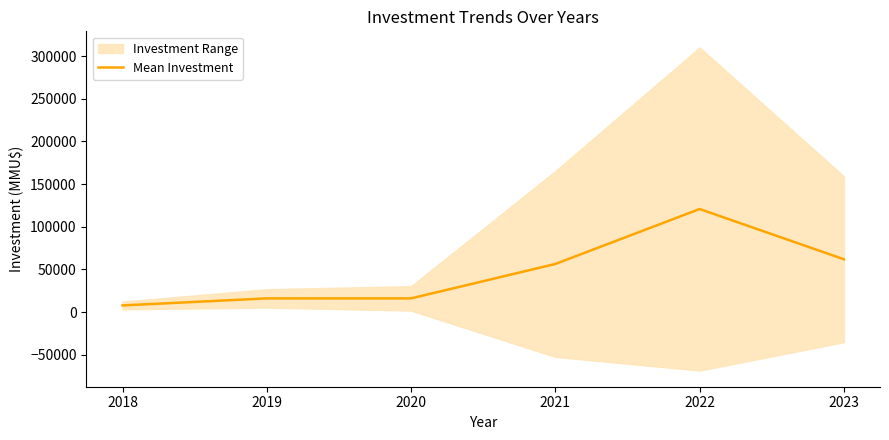

Reading left to right, list all the values displayed in this chart.

7750.0	16000.0	16000.0	56337.7	120714.3	61834.8